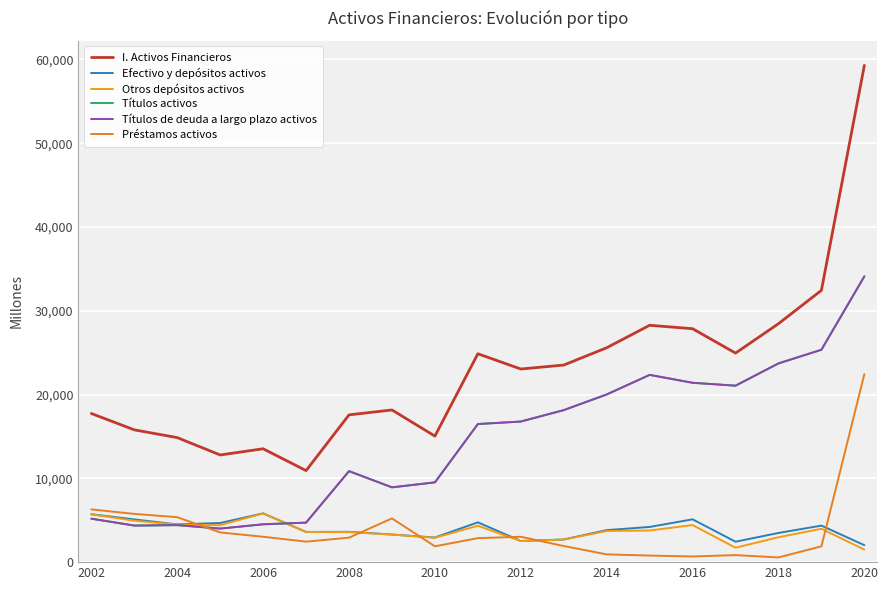

How many interior local peaks does the Otros depósitos activos series have?

4